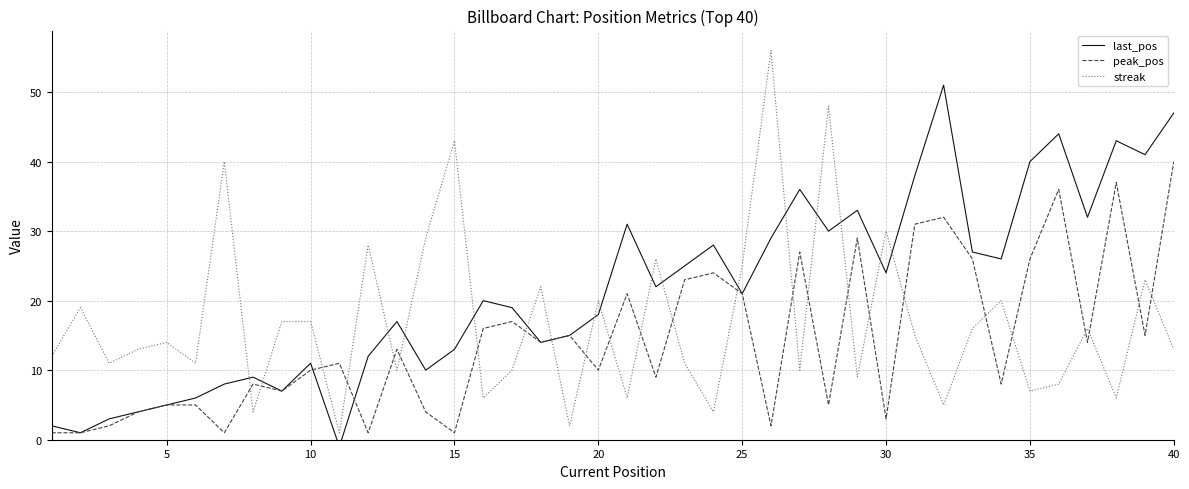

The value of peak_pos at 30 is 17. True or false?

False